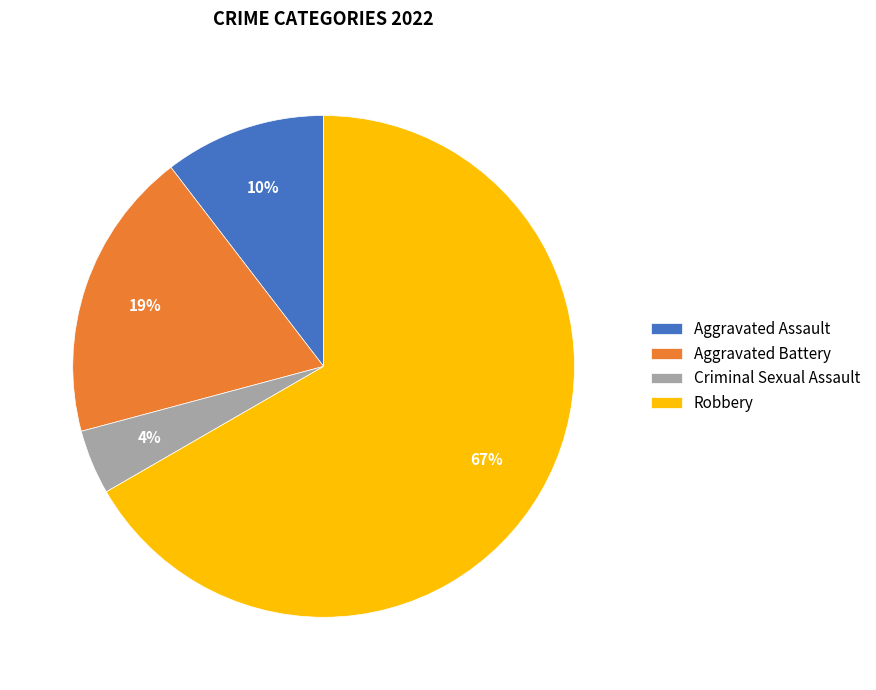

How many slices are in this pie chart?

4